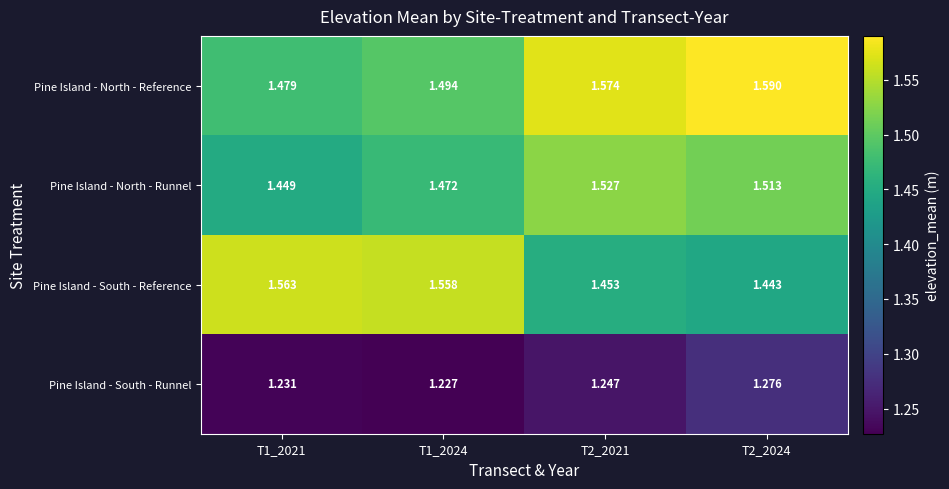

Between T1_2021 and T1_2024, which series saw the biggest shift?

Pine Island - North - Runnel